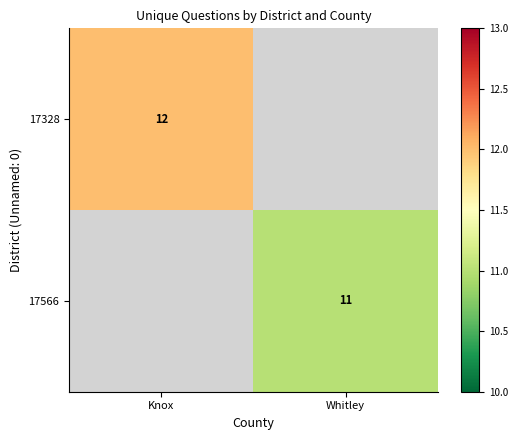

How many categories are shown in the chart?

2